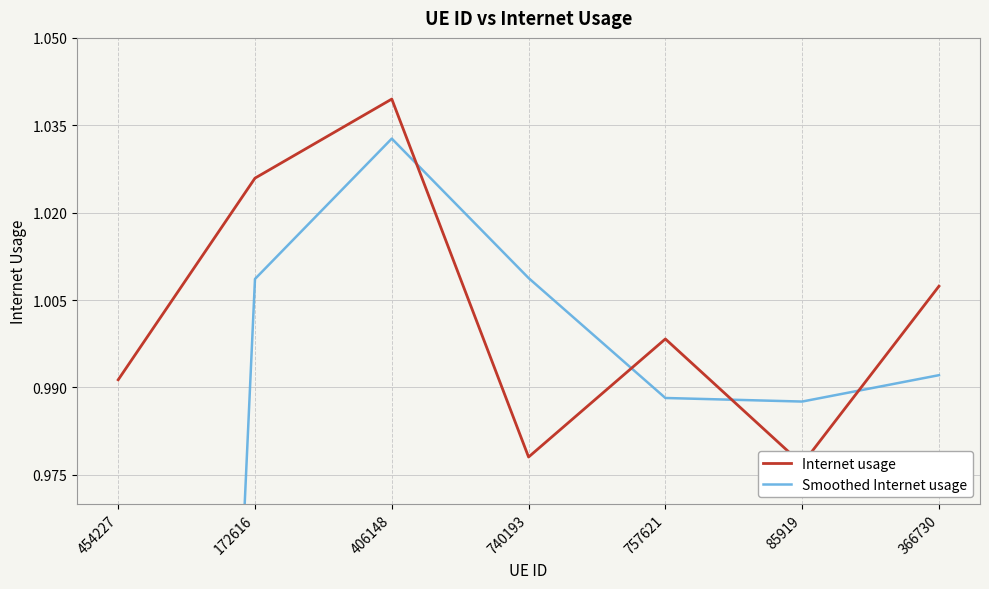

Rank the series by their average value, from highest to lowest.

Internet usage, Smoothed Internet usage